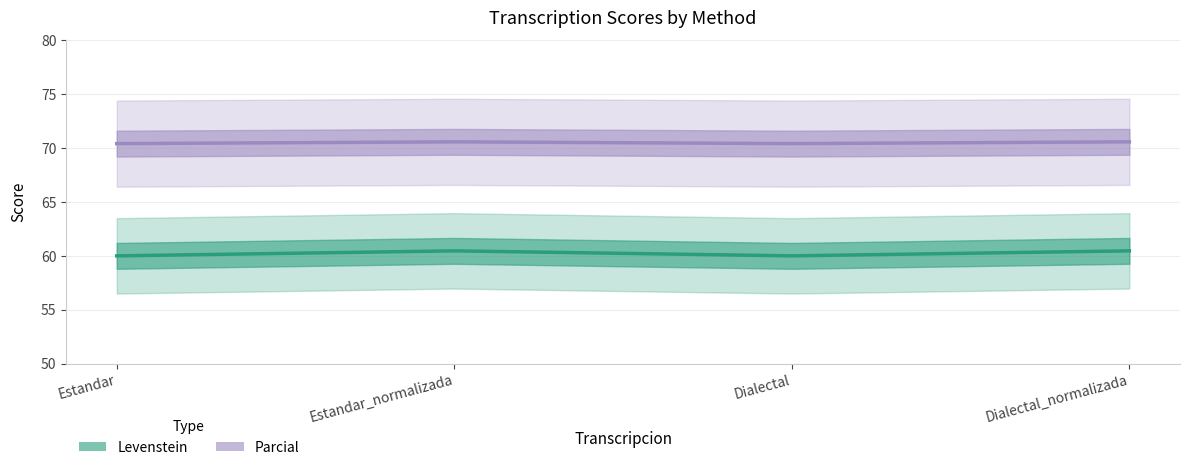

True or false: Parcial and Levenstein intersect in this chart.

False